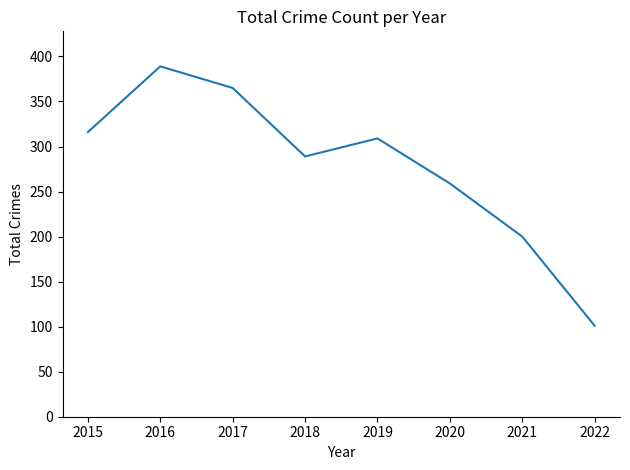

How many values are below 309?

4